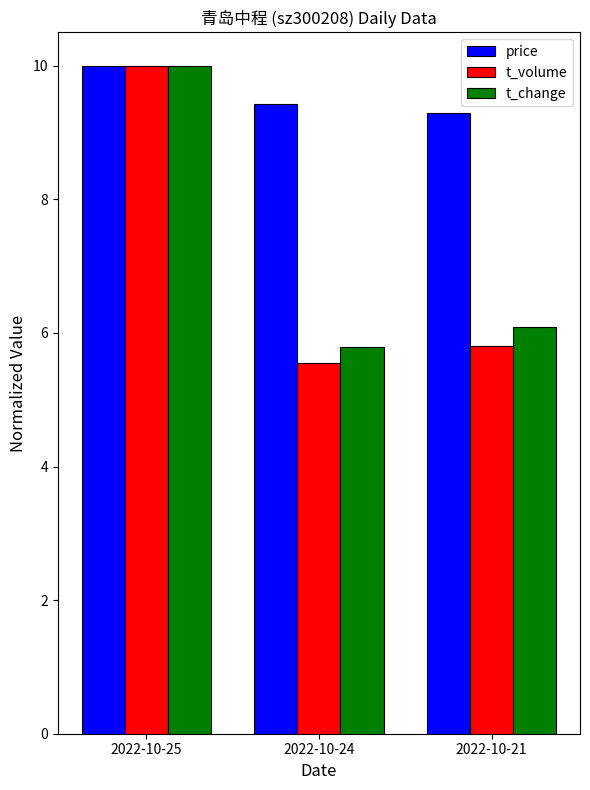

Which category has the lowest value across all series?

2022-10-24